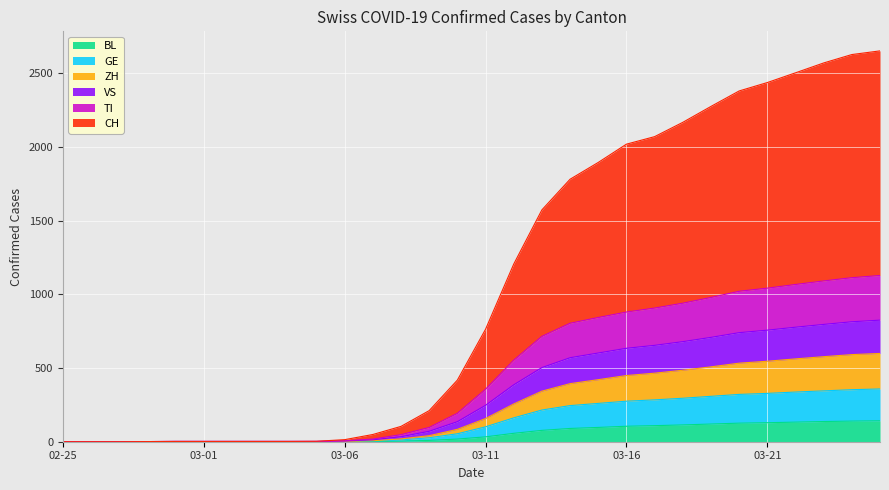

True or false: VS has a value of 740 at 2020-03-20.

True